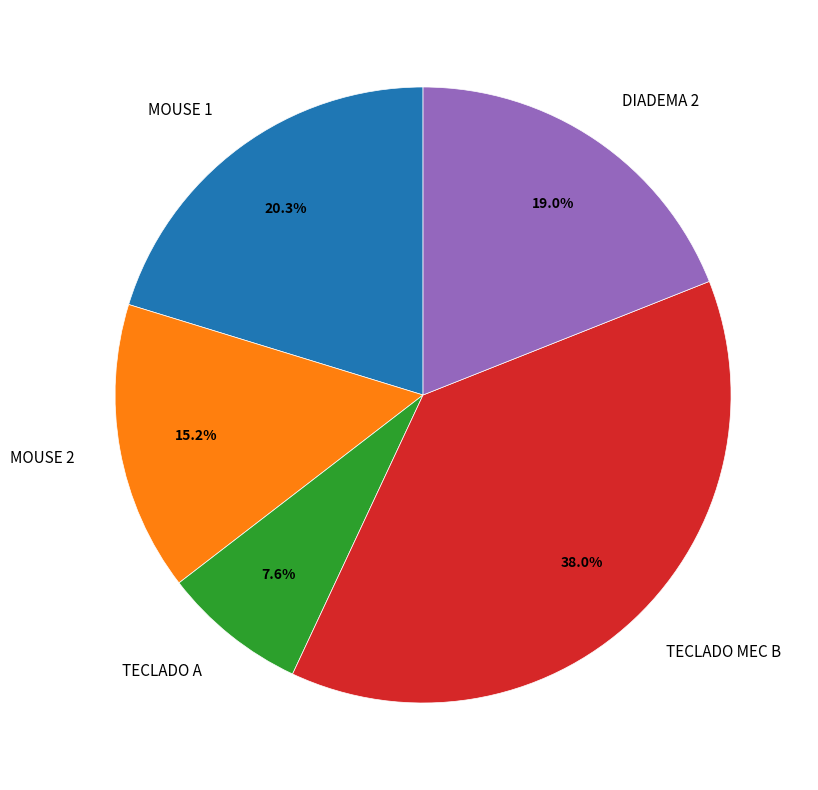

Does any single category account for the majority?

No